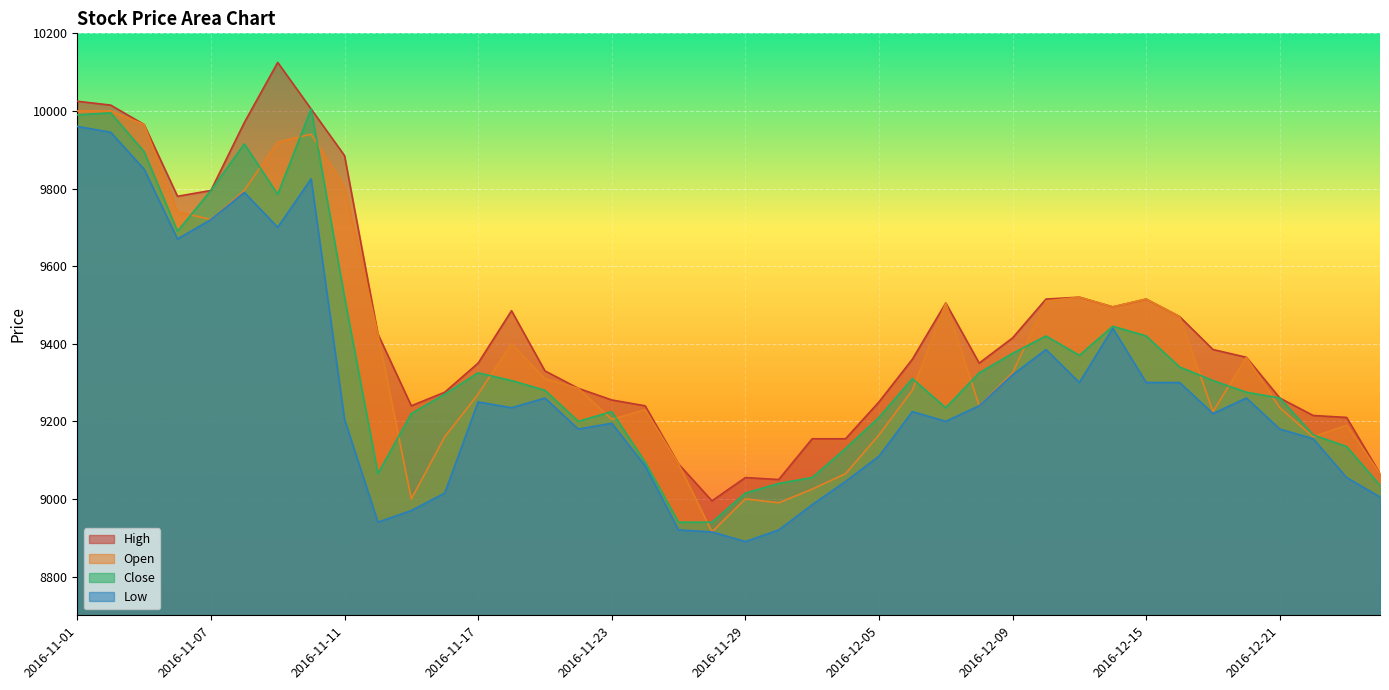

Which series changed the most between 2016-11-15 and 2016-11-17?

Low